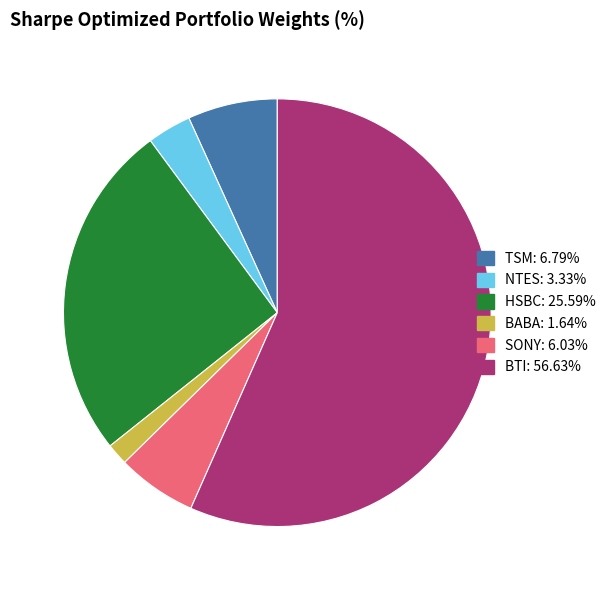

The SONY slice represents 13% of the pie. True or false?

False